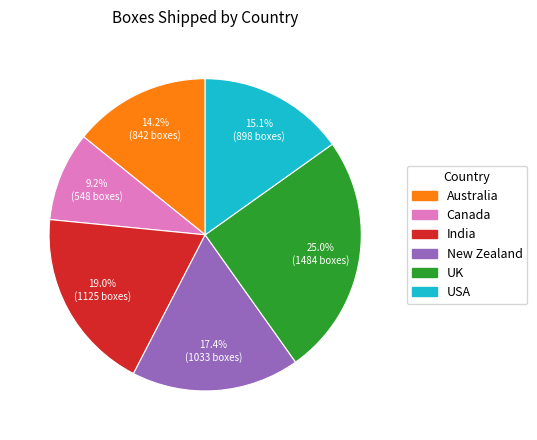

Does any single category account for the majority?

No